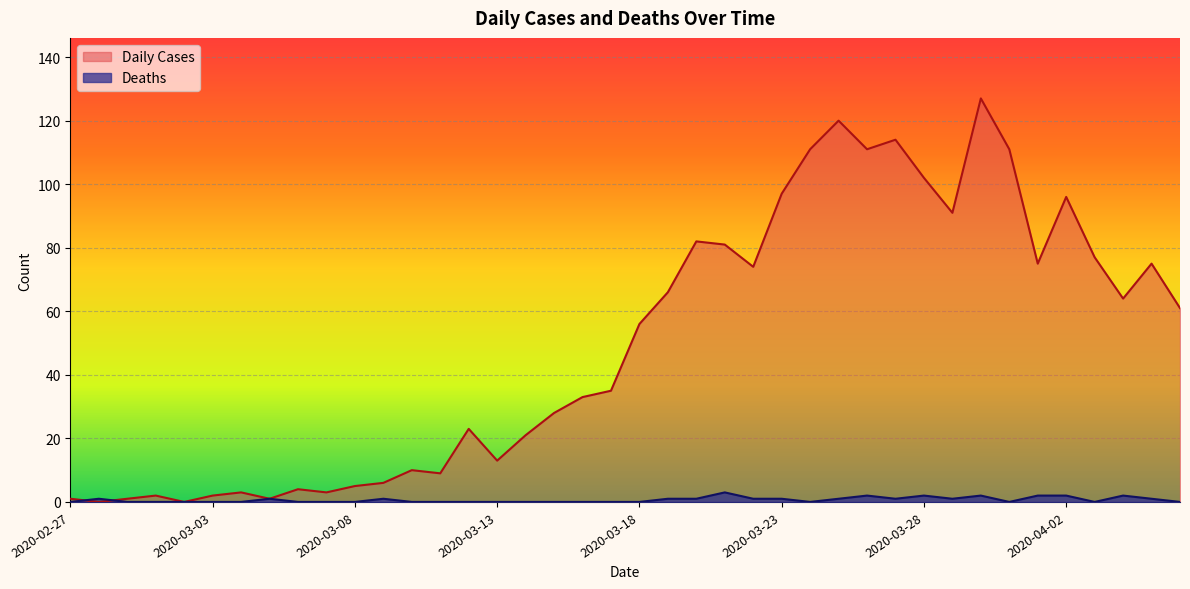

What is the difference between the second highest and minimum values in the Daily Cases series?

120